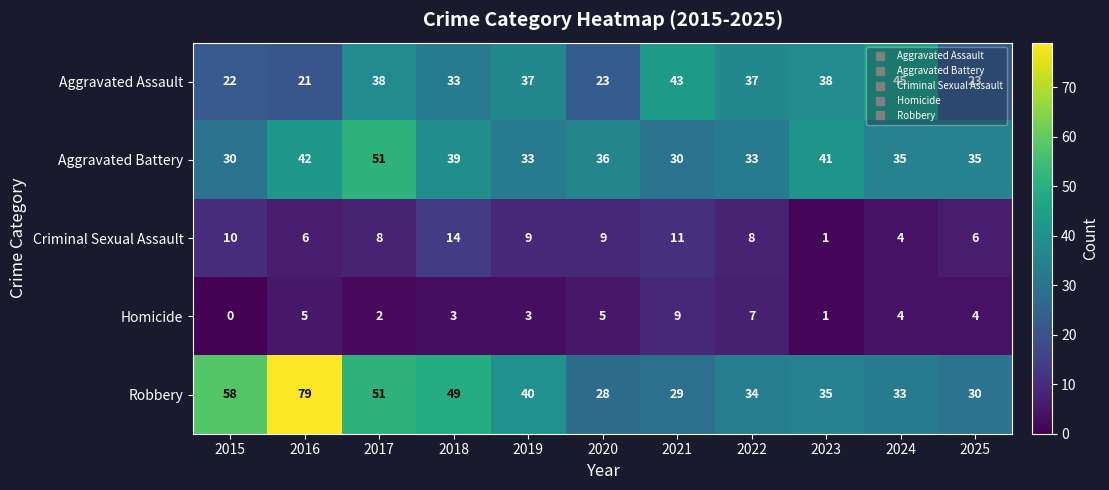

What is the spread (max minus min) of values at 2016?

74